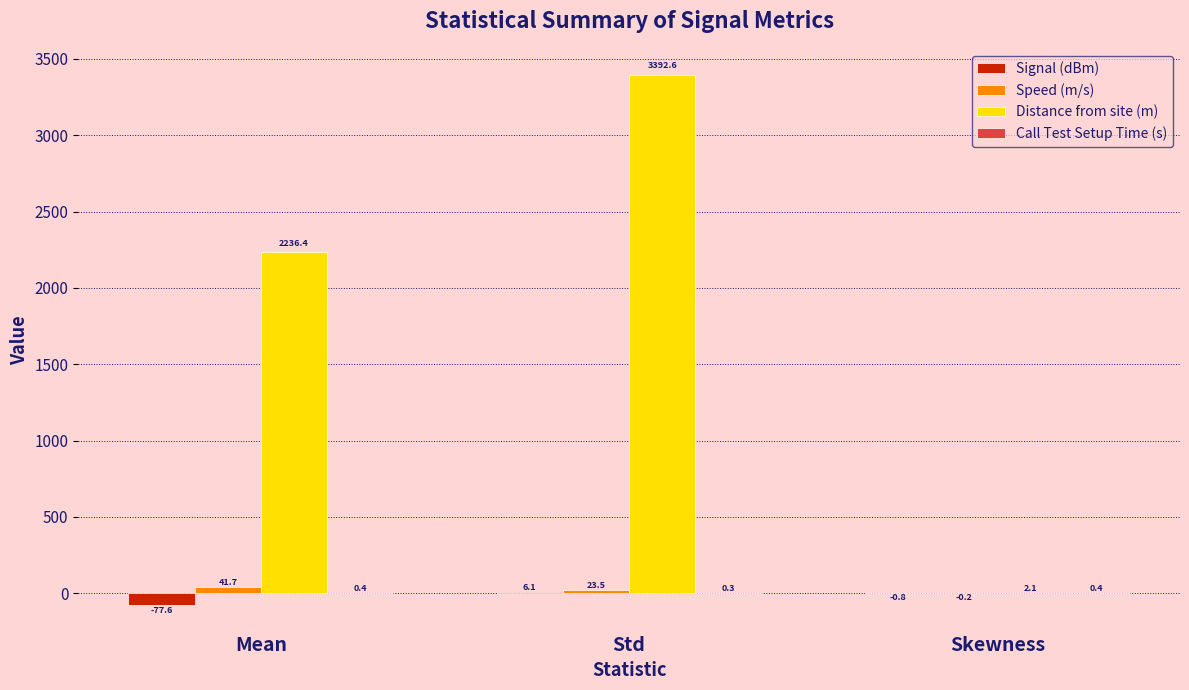

What is the maximum value for Signal (dBm)?

6.1